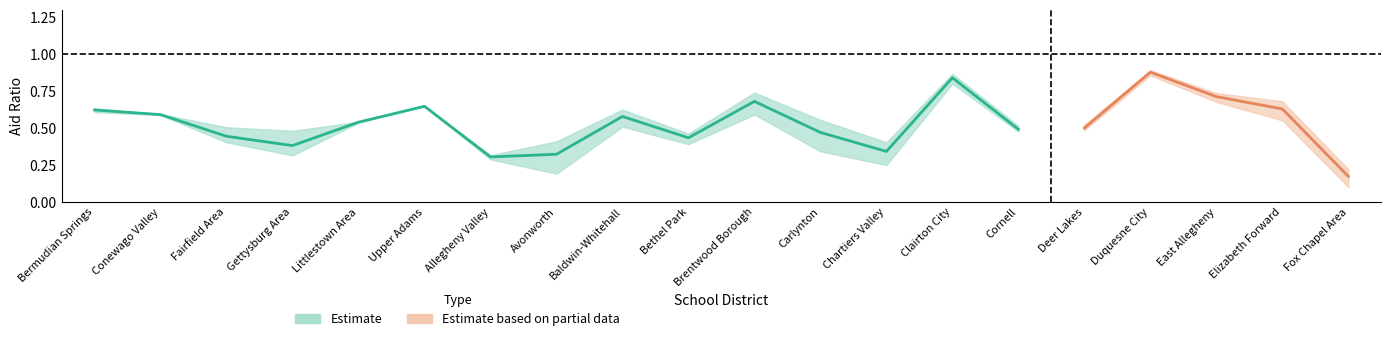

Reading left to right, what are all the values shown in this chart?

mv_aid_ratio: 0.6	0.6	0.4	0.3	0.5	0.6	0.3	0.4	0.6	0.5	0.7	0.6	0.4	0.9	0.5	0.5	0.9	0.7	0.7	0.2
pi_aid_ratio: 0.6	0.6	0.5	0.5	0.5	0.6	0.3	0.2	0.5	0.4	0.6	0.3	0.2	0.8	0.5	0.5	0.9	0.7	0.6	0.1
mv_pi_aid_ratio: 0.6	0.6	0.4	0.4	0.5	0.6	0.3	0.3	0.6	0.4	0.7	0.5	0.3	0.8	0.5	0.5	0.9	0.7	0.6	0.2